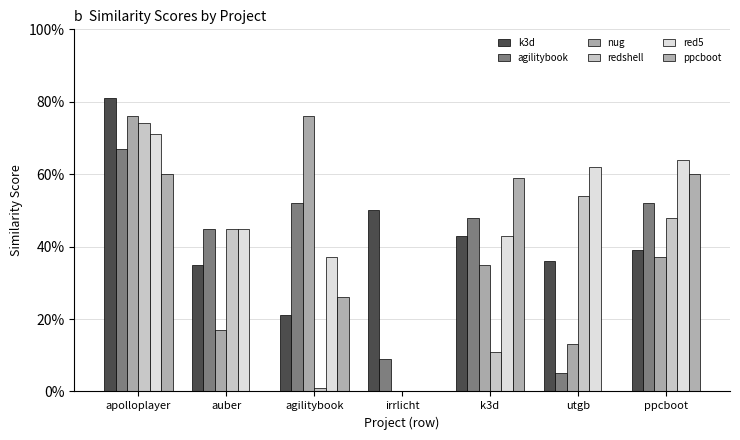

What is the label of the 5th bar from the left?

k3d